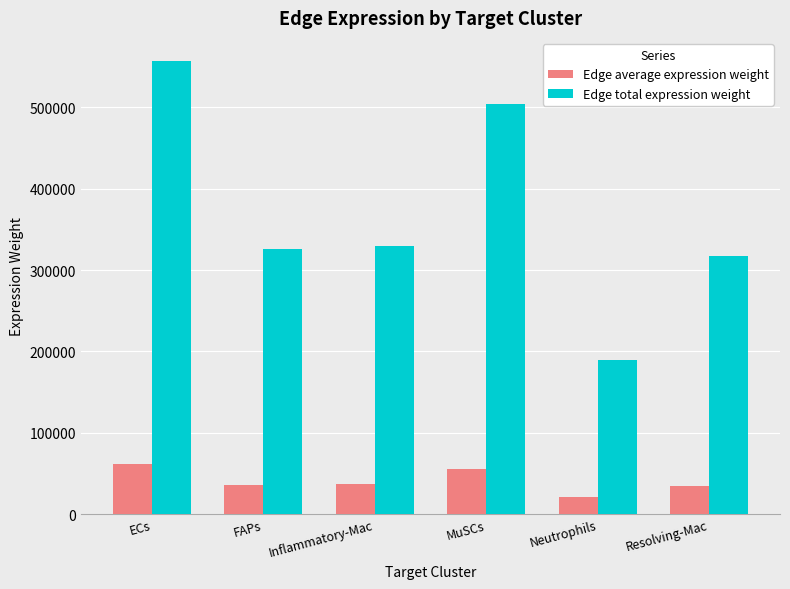

The Edge total expression weight series shows 145873.4 at Resolving-Mac. True or false?

False